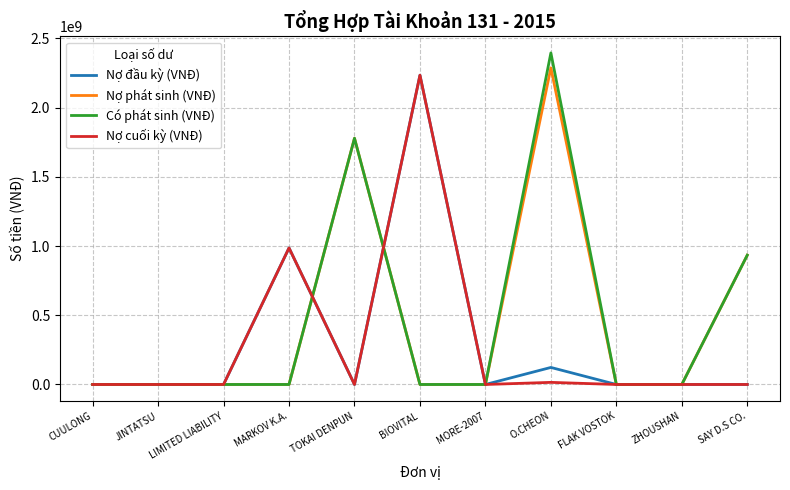

What position from the right is SAY D.S CO.?

1